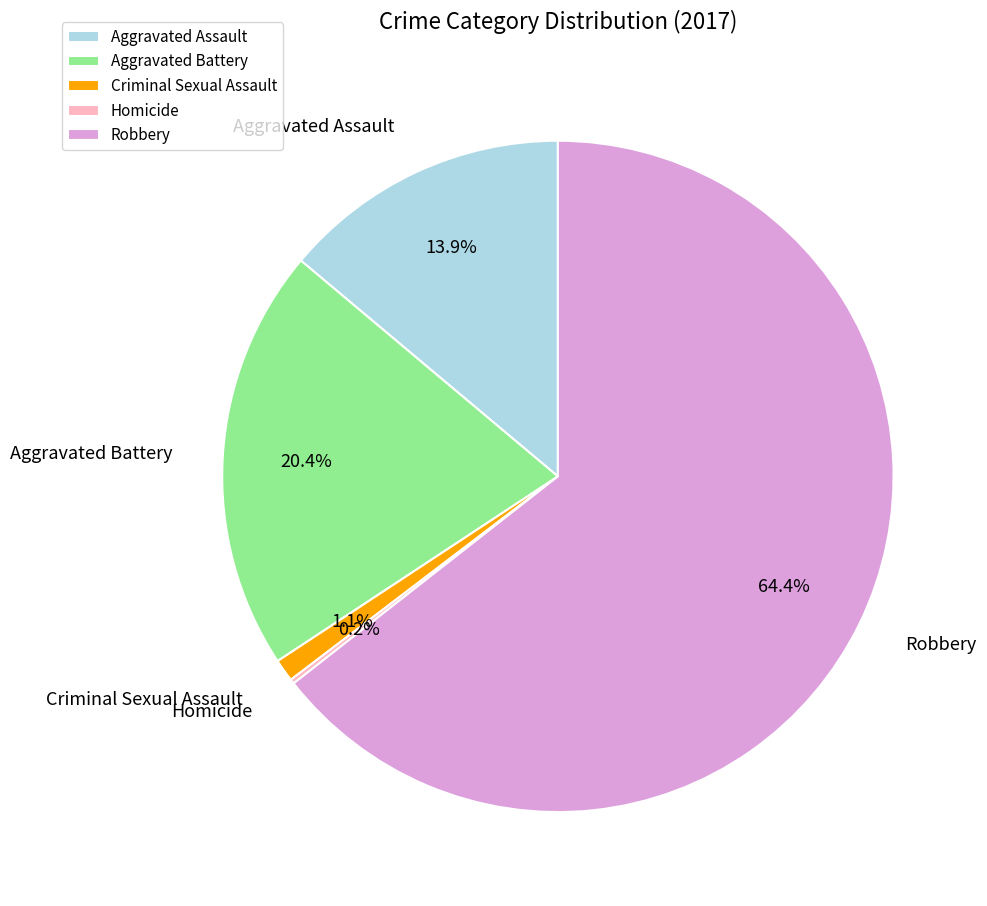

Which has a higher value, Criminal Sexual Assault or Aggravated Assault?

Aggravated Assault